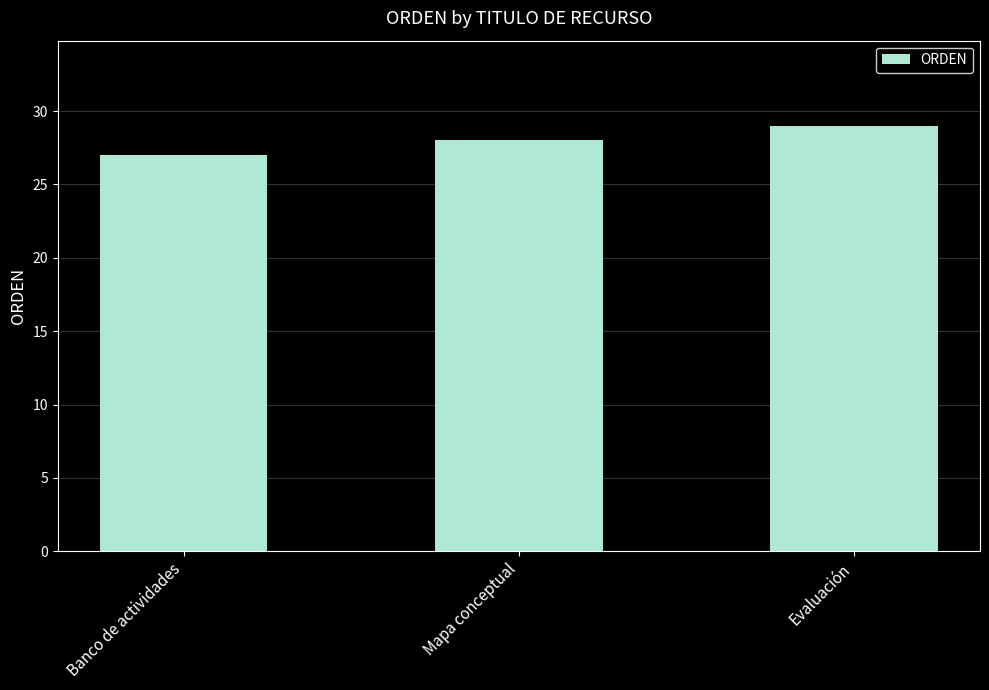

Which category has the highest value across all series?

Evaluación